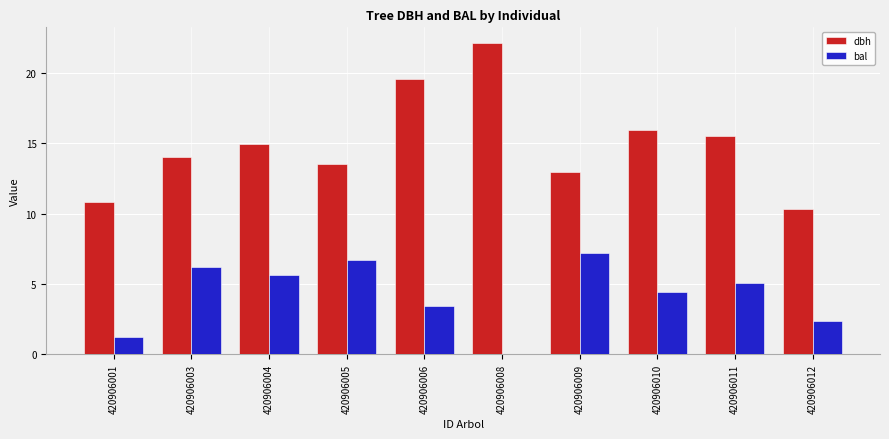

Count the number of categories in the chart.

10